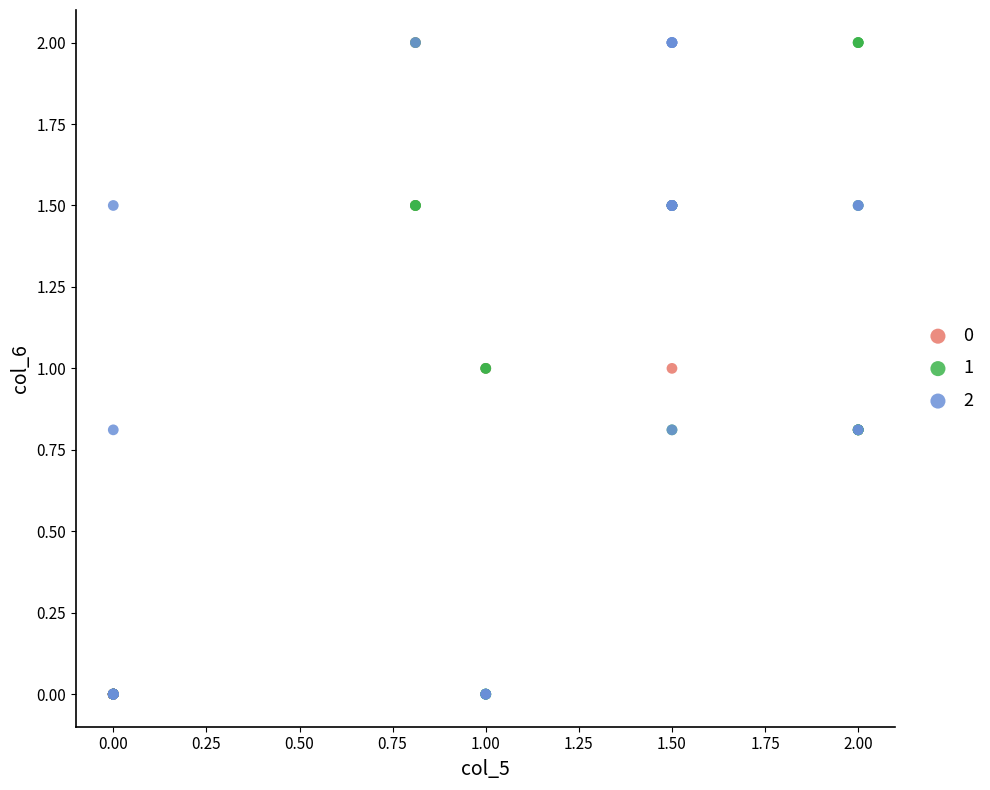

What are all the series names shown in the legend?

0, 1, 2